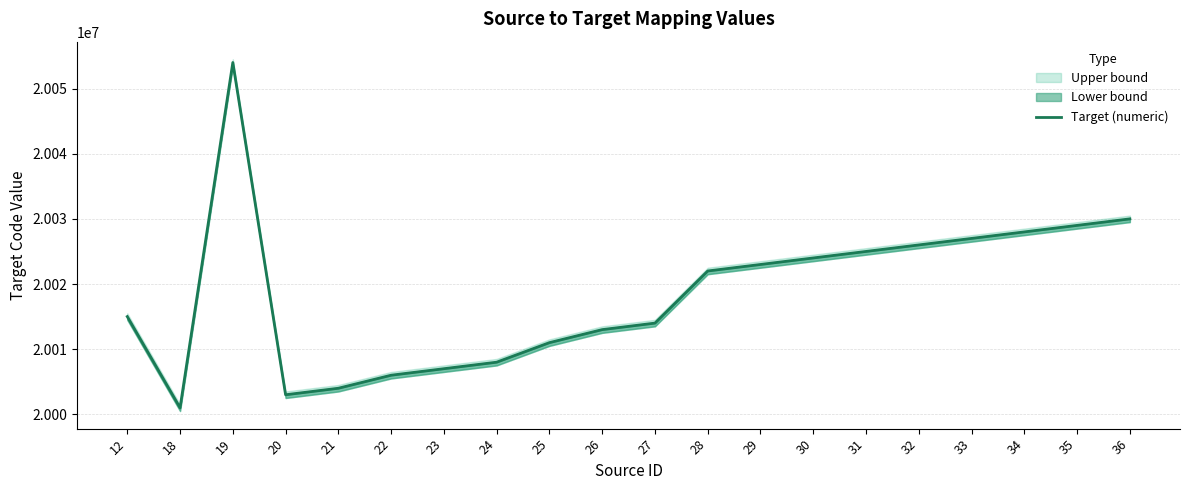

What is the minimum value shown in the chart?

20001000